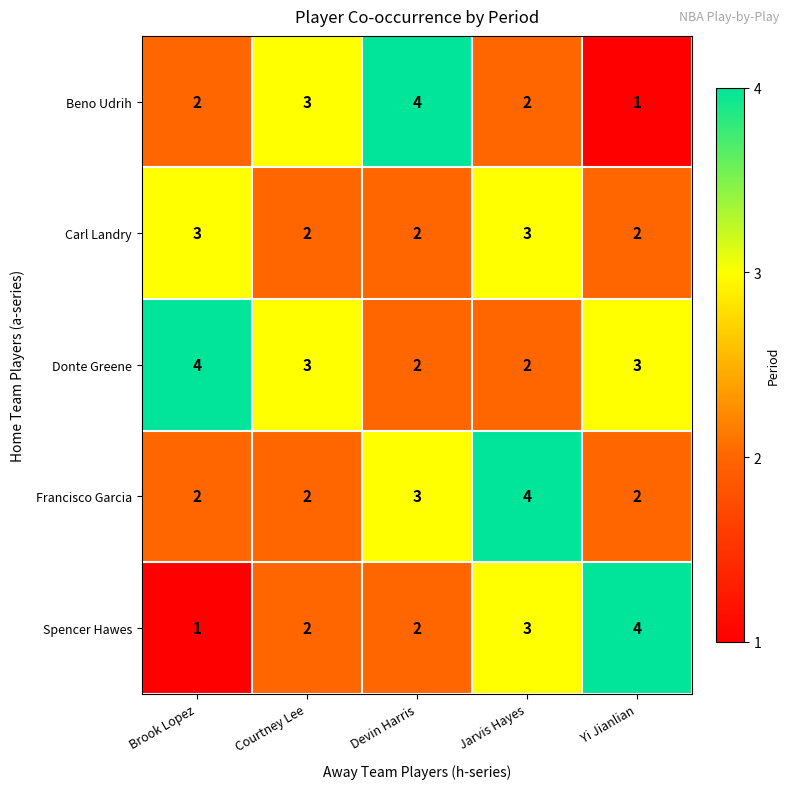

True or false: Carl Landry has a value of 3 at Courtney Lee.

False